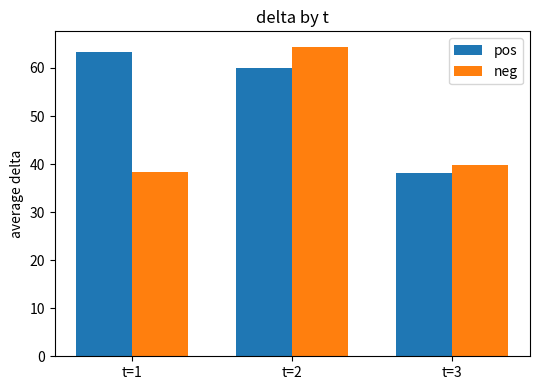

What are all the series names shown in the legend?

pos, neg